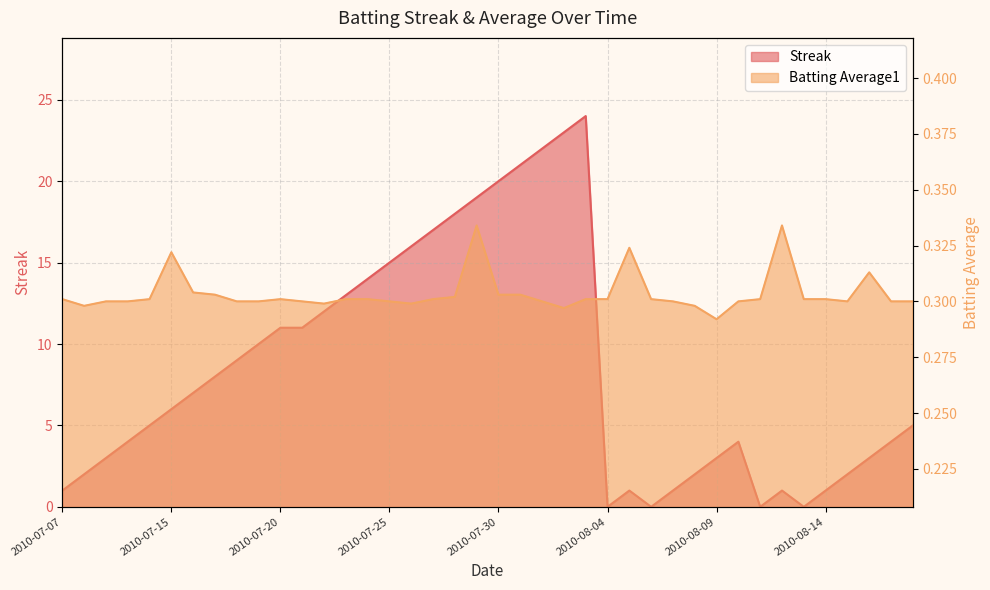

How many lines are shown in the chart?

2